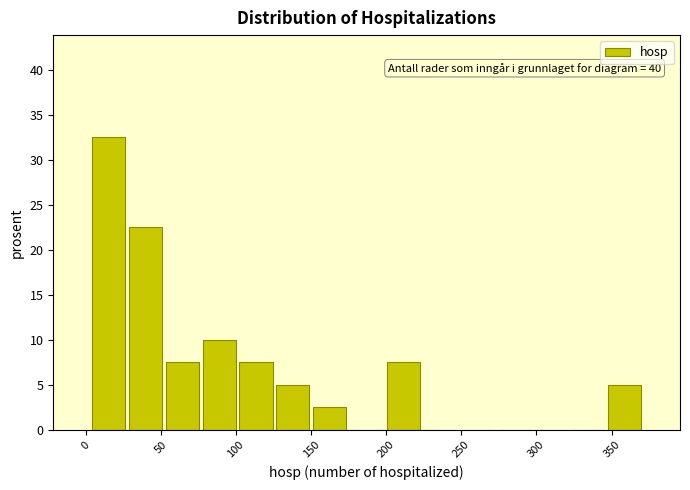

Over which range of the x-axis is the bar tallest?

5 to 30